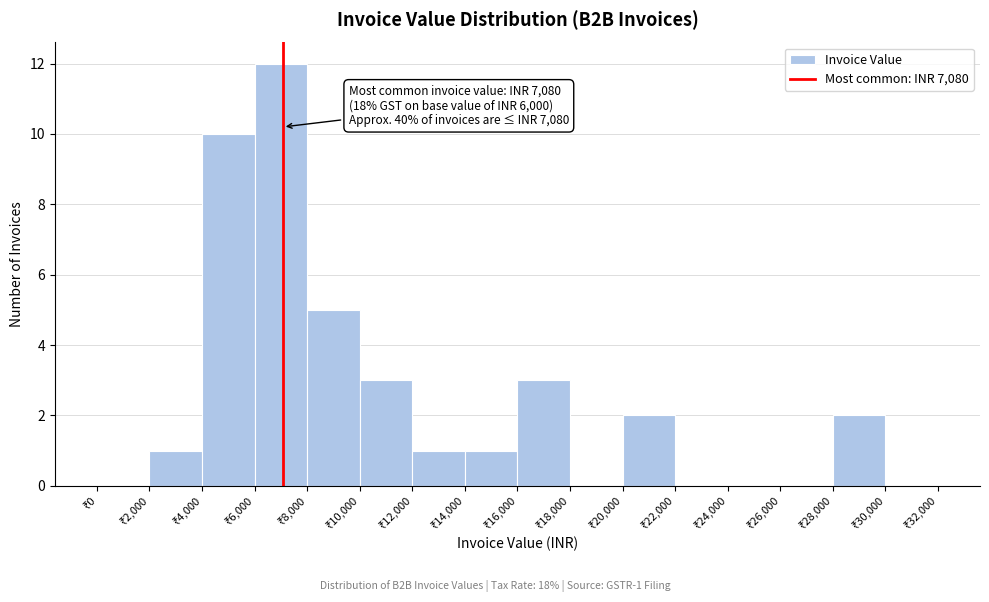

Which range on the x-axis has the tallest bar?

6000 to 8000